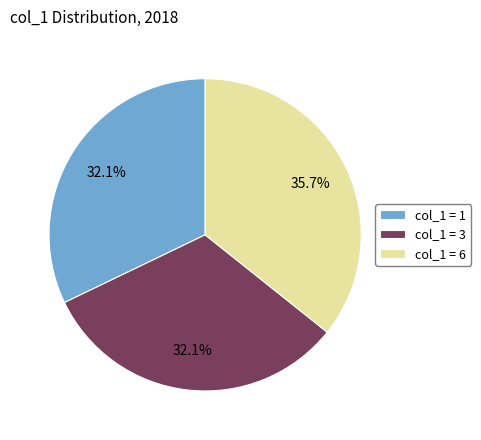

What percentage do col_1 = 1 and col_1 = 6 together represent?

67.9%